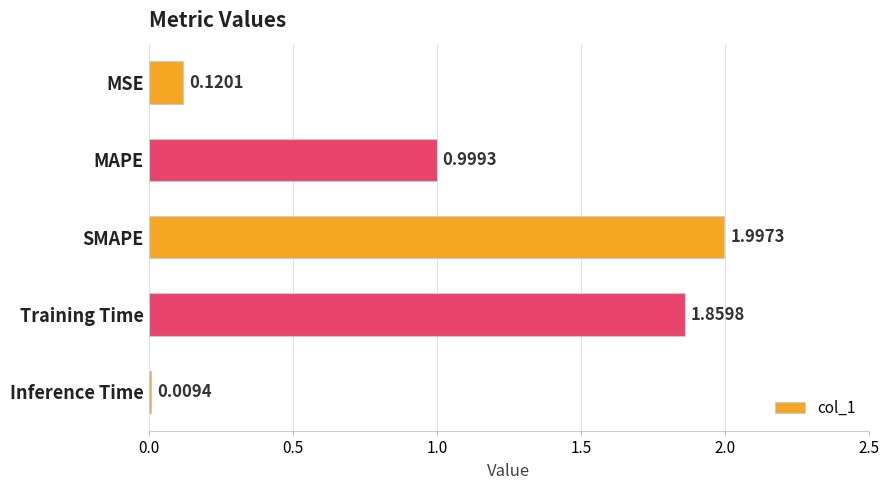

List the labels in order of value, largest first.

SMAPE, Training Time, MAPE, MSE, Inference Time